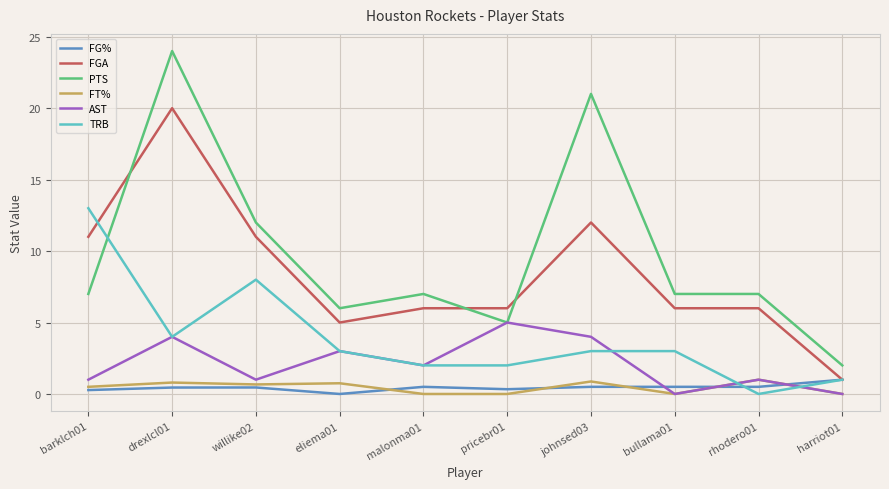

The value of TRB at harriot01 is 1.0. True or false?

True